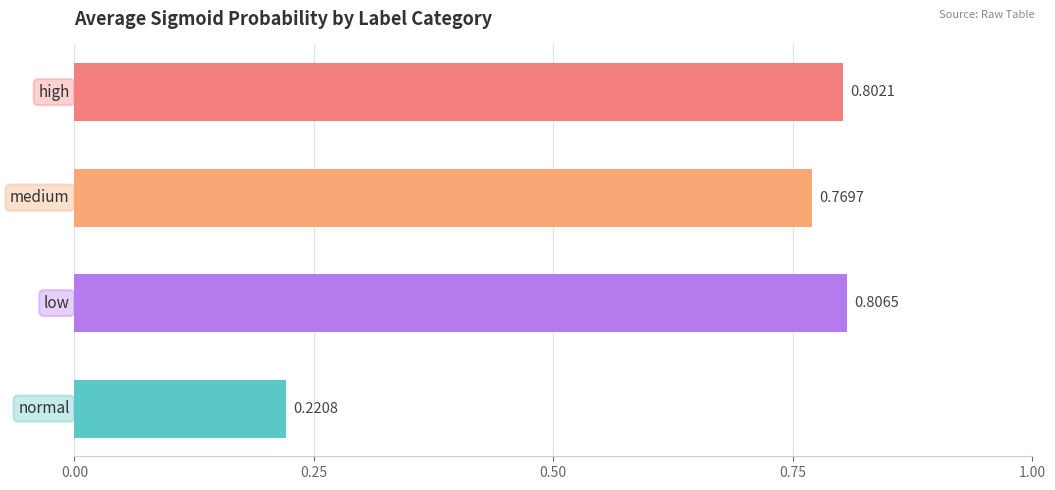

What is the difference between the maximum and minimum values?

0.6